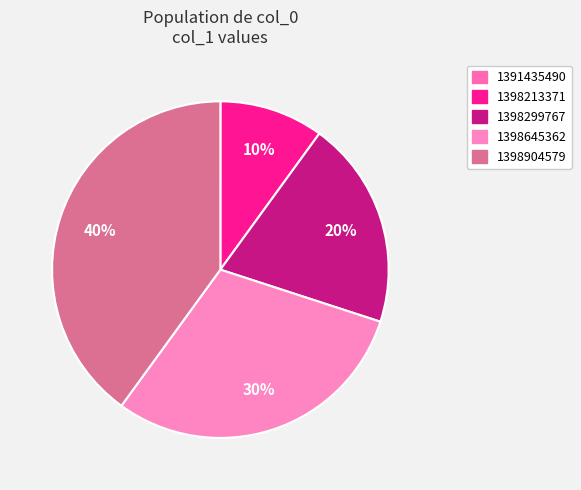

Is it true that 1391435490 is 0% of the pie?

True